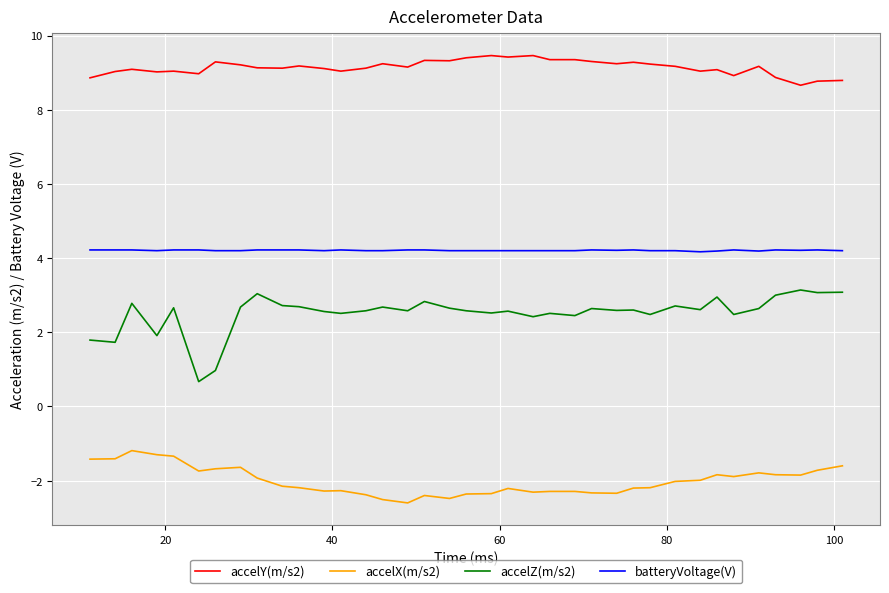

List the series in order of their overall mean, highest first.

accelY(m/s2), batteryVoltage(V), accelZ(m/s2), accelX(m/s2)